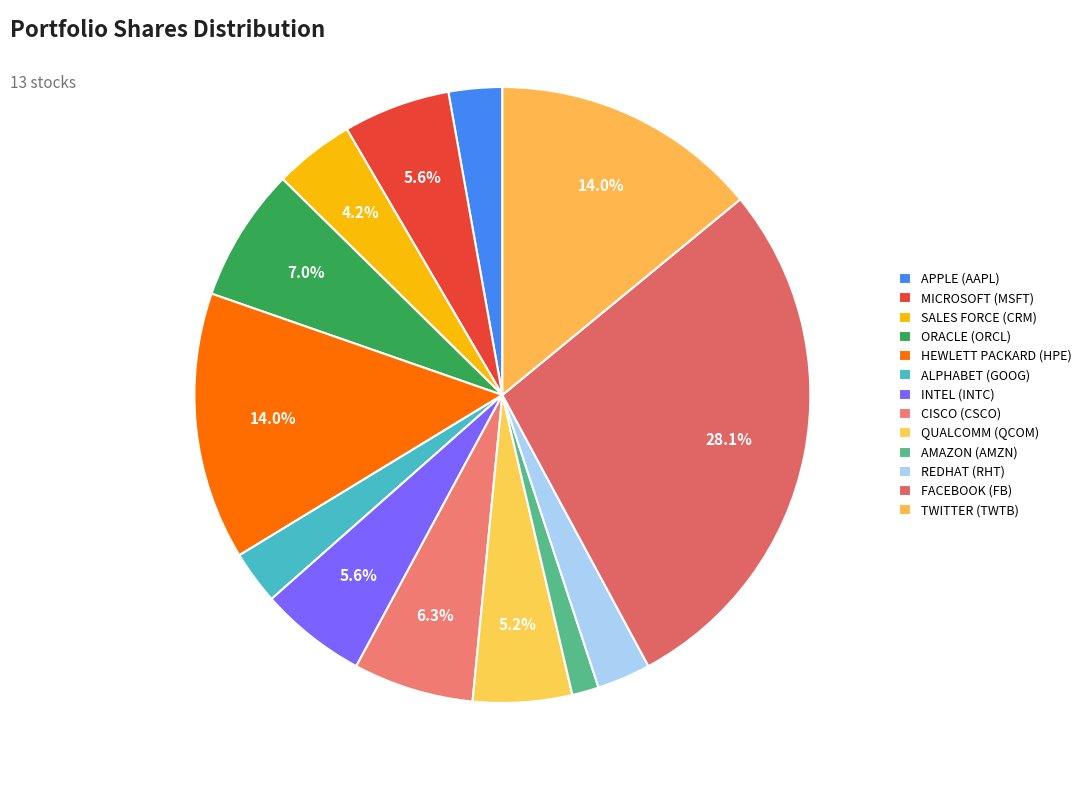

How many slices are in this pie chart?

13